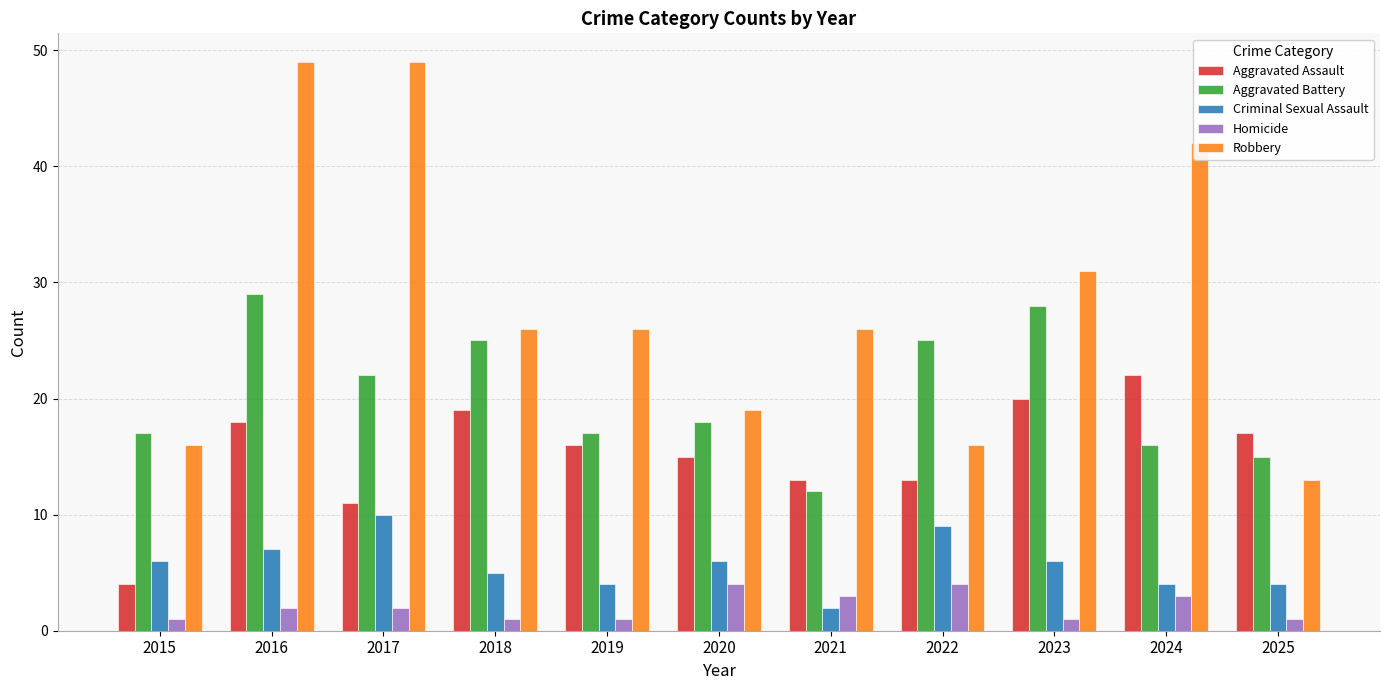

Reading left to right, what are all the values shown in this chart?

Aggravated Assault: 2015=4	2016=18	2017=11	2018=19	2019=16	2020=15	2021=13	2022=13	2023=20	2024=22	2025=17
Aggravated Battery: 2015=17	2016=29	2017=22	2018=25	2019=17	2020=18	2021=12	2022=25	2023=28	2024=16	2025=15
Criminal Sexual Assault: 2015=6	2016=7	2017=10	2018=5	2019=4	2020=6	2021=2	2022=9	2023=6	2024=4	2025=4
Homicide: 2015=1	2016=2	2017=2	2018=1	2019=1	2020=4	2021=3	2022=4	2023=1	2024=3	2025=1
Robbery: 2015=16	2016=49	2017=49	2018=26	2019=26	2020=19	2021=26	2022=16	2023=31	2024=42	2025=13